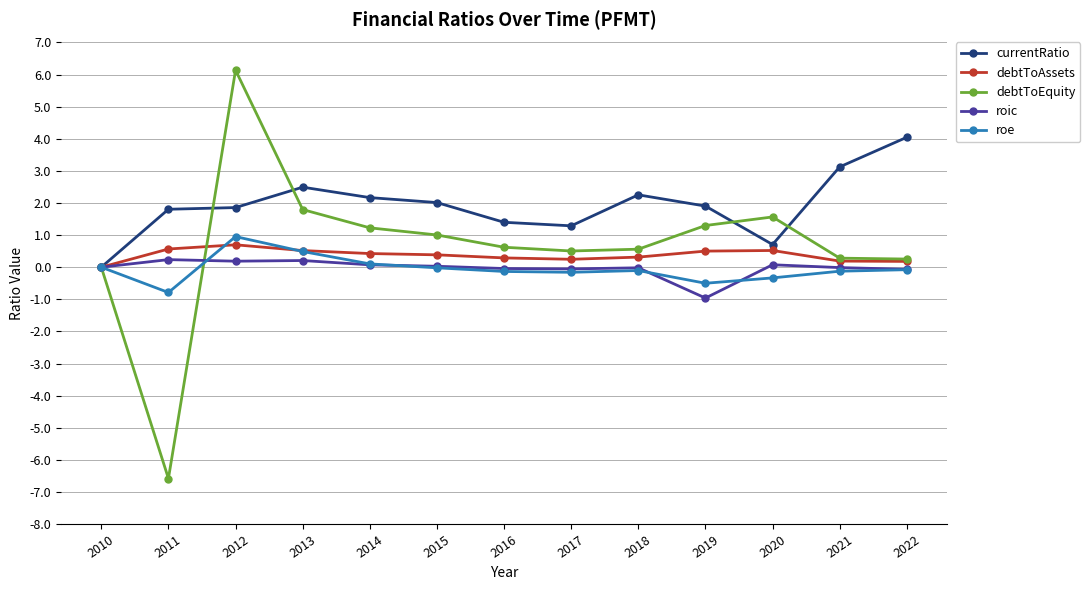

What is the difference between the debtToAssets values at 2010 and 2014?

0.4